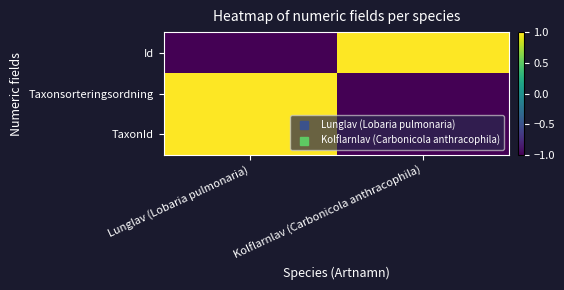

What is the minimum value shown in the chart?

-1